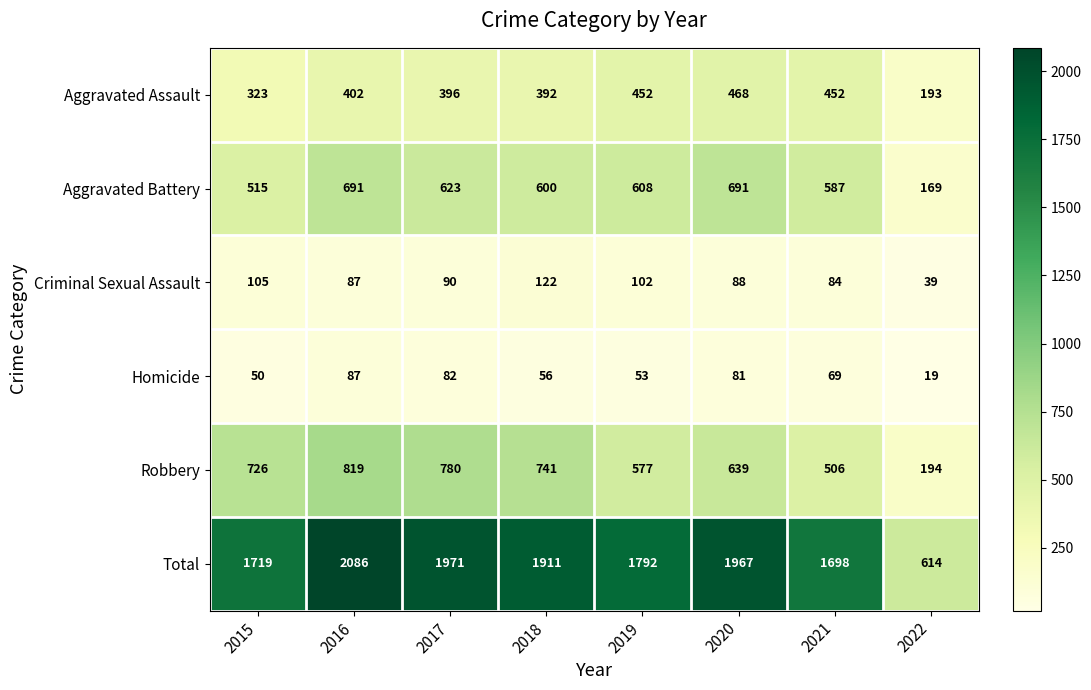

What is the approximate value of Homicide at 2017, to the nearest 10?

80